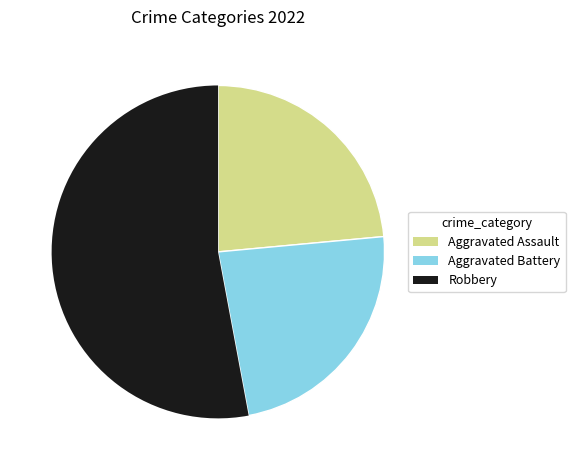

The Aggravated Assault slice represents 36% of the pie. True or false?

False